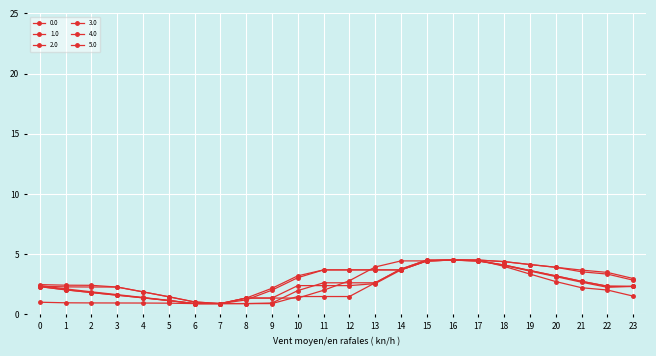

Reading left to right, list all the values displayed in this chart.

0.0: 0=1.0	1=1.0	2=1.0	3=1.0	4=0.9	5=0.9	6=0.9	7=0.9	8=1.4	9=2.2	10=3.2	11=3.7	12=3.7	13=3.7	14=3.7	15=4.4	16=4.5	17=4.5	18=4.0	19=3.4	20=2.7	21=2.2	22=2.0	23=1.5
1.0: 0=2.5	1=2.4	2=2.4	3=2.3	4=1.9	5=1.5	6=1.0	7=0.9	8=0.9	9=0.9	10=1.5	11=1.5	12=1.5	13=2.6	14=3.8	15=4.5	16=4.5	17=4.5	18=4.4	19=4.1	20=3.9	21=3.7	22=3.5	23=3.0
2.0: 0=2.3	1=2.3	2=2.3	3=2.3	4=1.9	5=1.5	6=1.0	7=0.9	8=1.2	9=2.0	10=3.1	11=3.7	12=3.7	13=3.7	14=3.7	15=4.4	16=4.5	17=4.5	18=4.4	19=4.1	20=3.9	21=3.5	22=3.4	23=2.8
3.0: 0=2.4	1=2.1	2=1.9	3=1.6	4=1.4	5=1.2	6=0.9	7=0.9	8=1.4	9=1.4	10=1.4	11=2.0	12=2.8	13=3.9	14=4.4	15=4.4	16=4.5	17=4.4	18=4.1	19=3.6	20=3.1	21=2.7	22=2.3	23=2.3
4.0: 0=2.3	1=2.0	2=1.8	3=1.6	4=1.4	5=1.2	6=0.9	7=0.9	8=1.4	9=1.4	10=2.4	11=2.4	12=2.4	13=2.6	14=3.7	15=4.4	16=4.5	17=4.4	18=4.1	19=3.6	20=3.2	21=2.8	22=2.3	23=2.3
5.0: 0=2.3	1=2.0	2=1.8	3=1.6	4=1.4	5=1.2	6=0.9	7=0.9	8=0.9	9=0.9	10=2.0	11=2.6	12=2.6	13=2.6	14=3.8	15=4.5	16=4.5	17=4.4	18=4.1	19=3.6	20=3.2	21=2.8	22=2.3	23=2.3